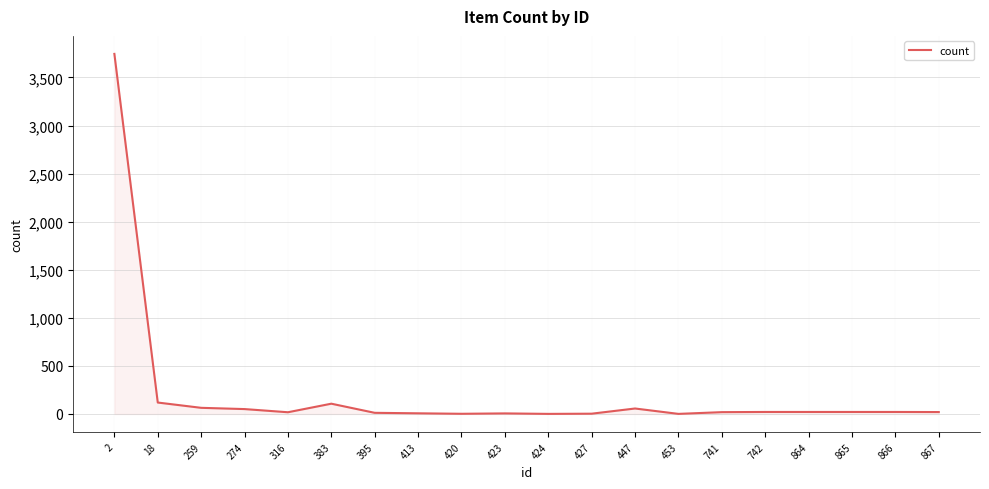

What is the greatest value displayed?

3745